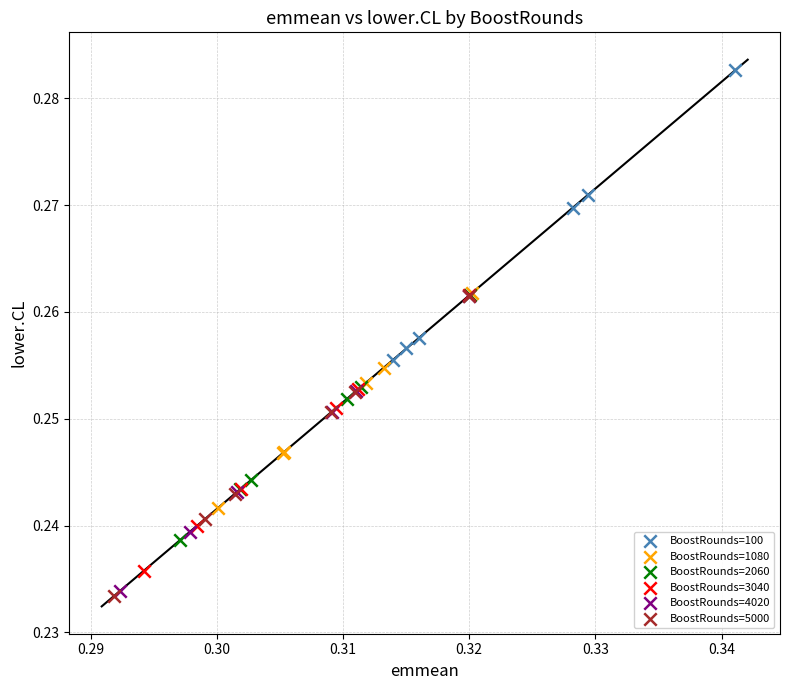

Which series has the widest spread of Y values?

BoostRounds=5000